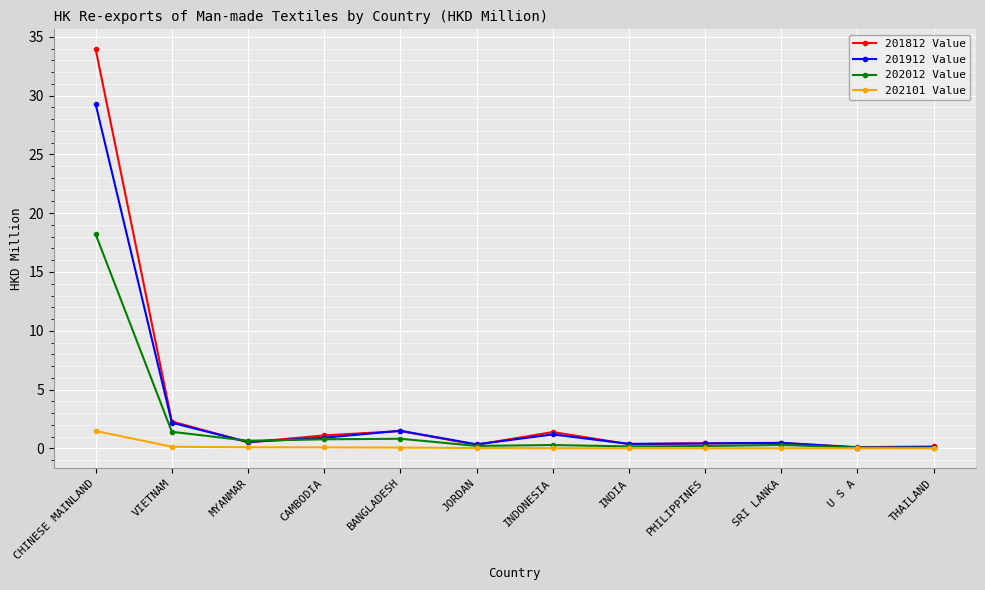

Which series has the widest spread of values?

201812 Value